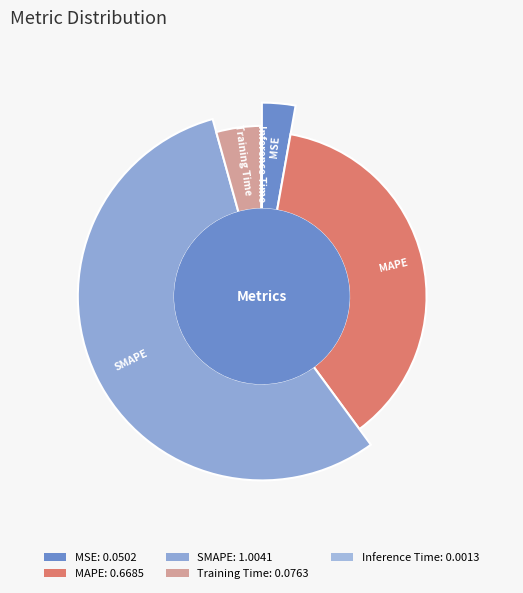

Which category accounts for the majority?

SMAPE